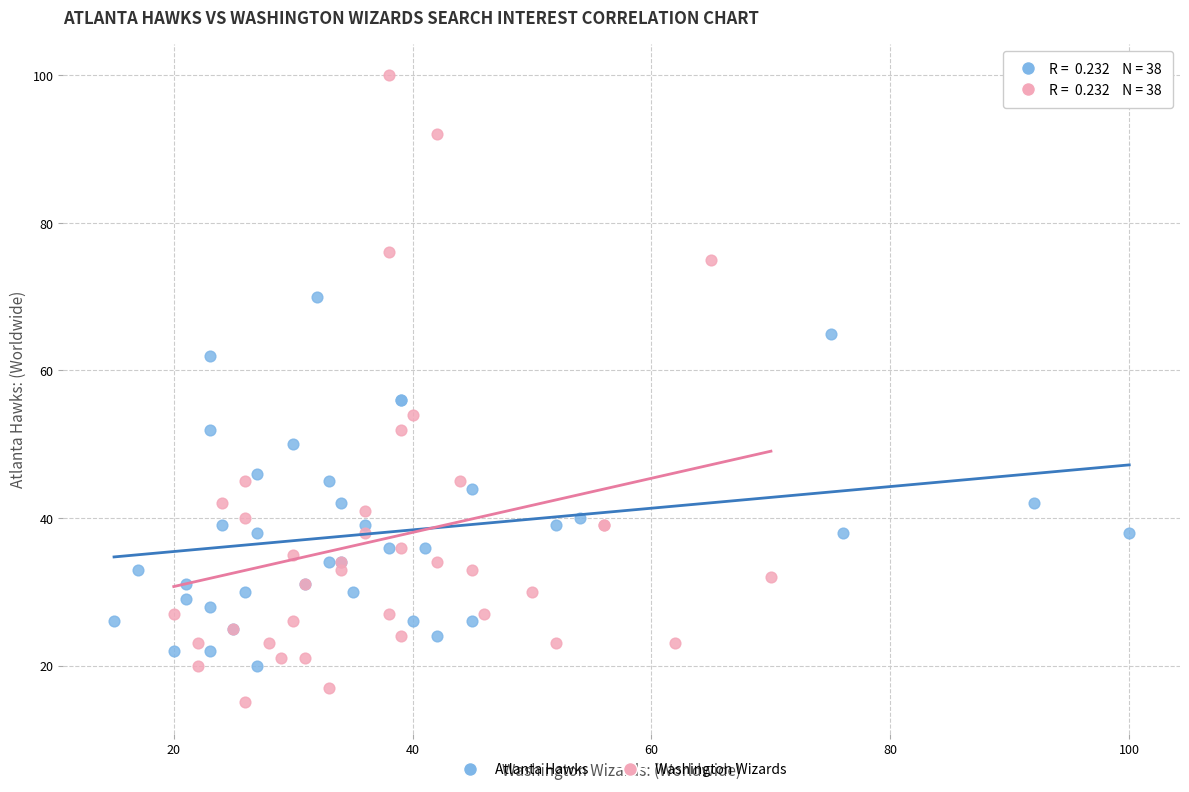

Which series contains the highest Y value?

Washington Wizards